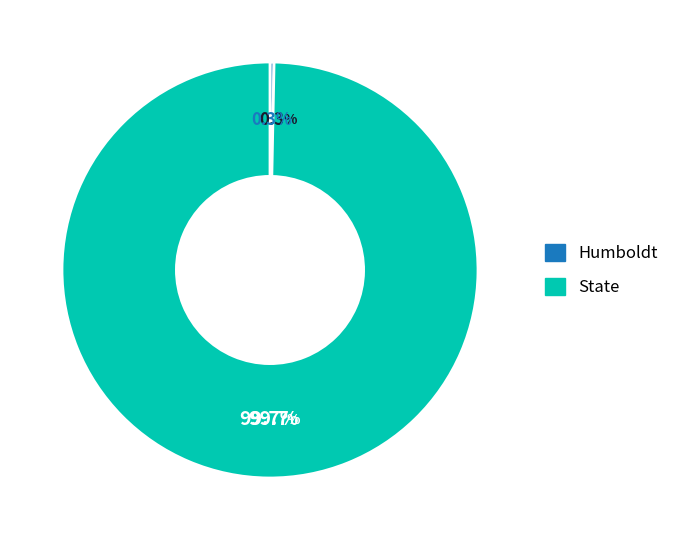

What is the largest slice in the pie chart?

State